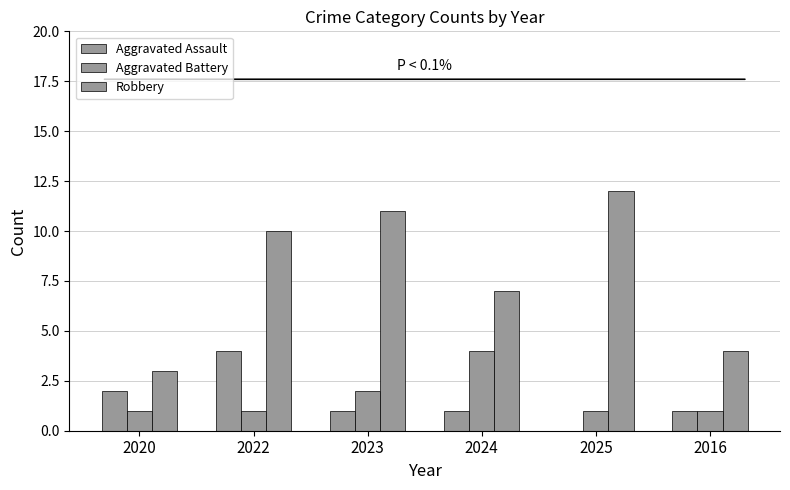

Rank the series by their maximum value, from highest to lowest.

Robbery, Aggravated Assault, Aggravated Battery